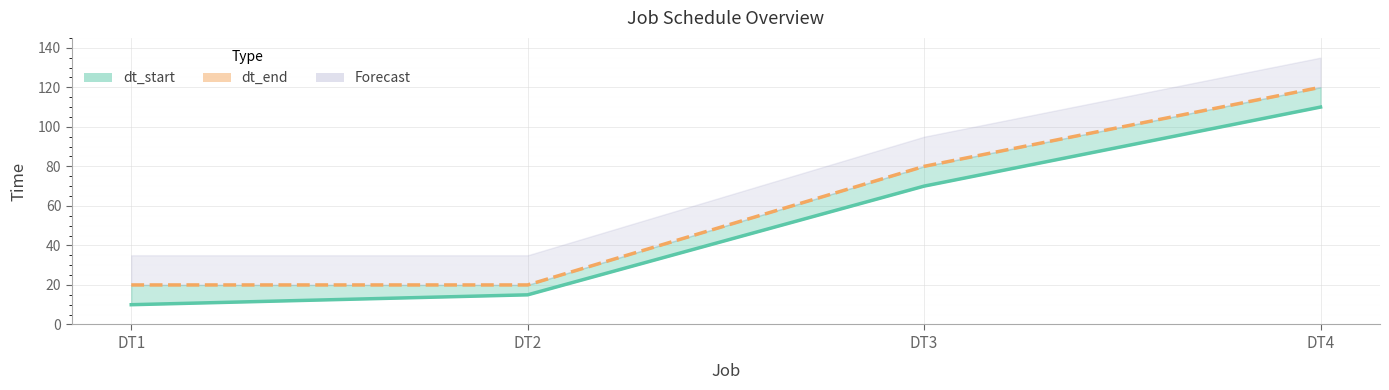

What is the value of the dt_end_line point at the 1st from the left?

20